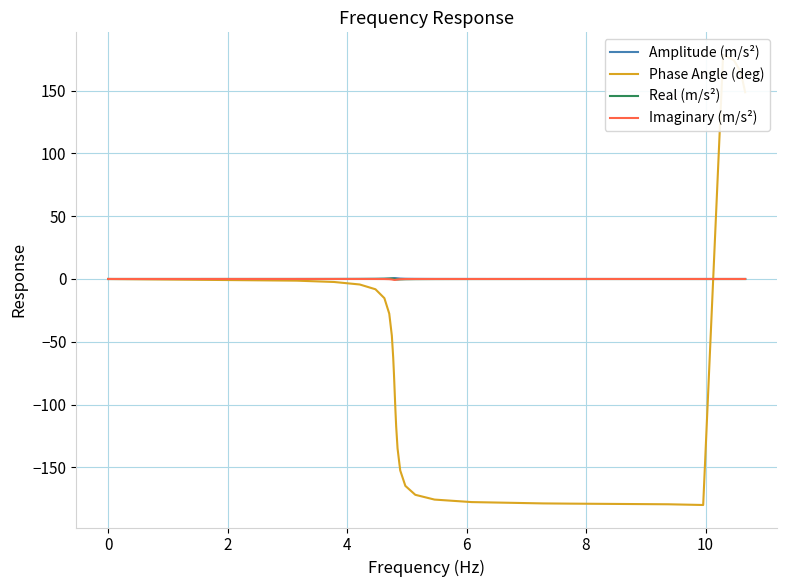

What is the maximum value for Amplitude (m/s²)?

0.7